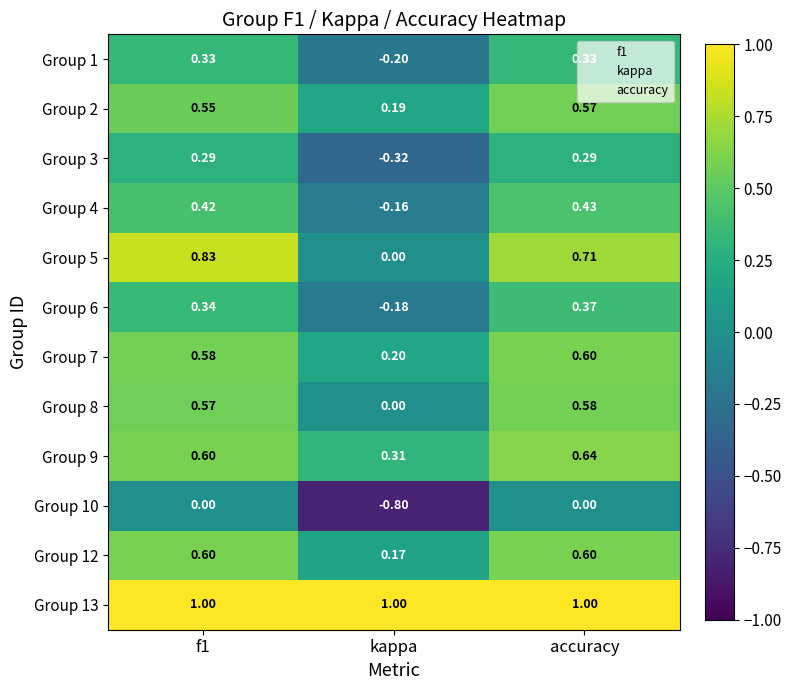

At which label does Group 8 reach its peak?

accuracy